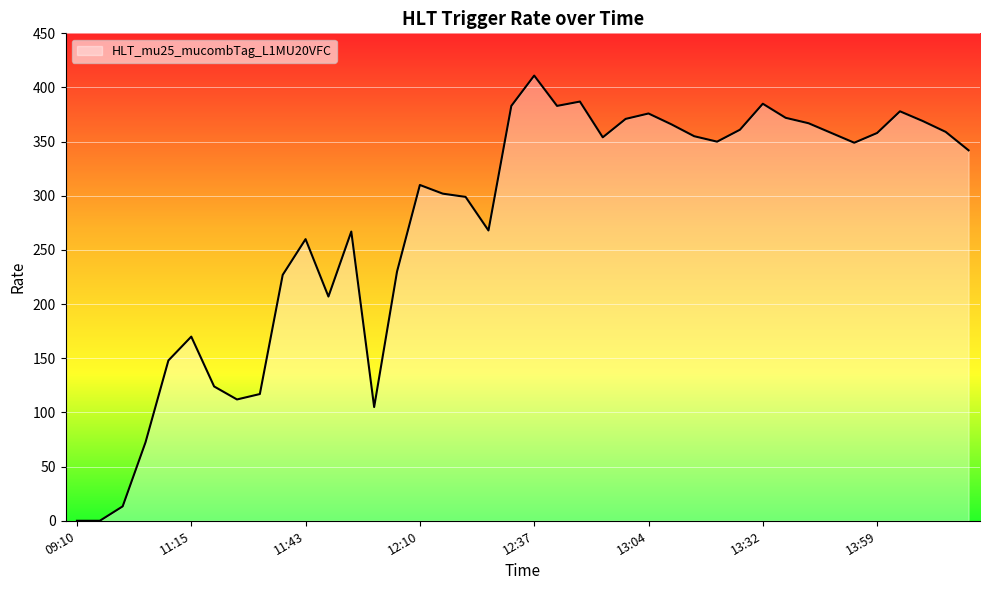

What is the greatest value displayed?

411.0